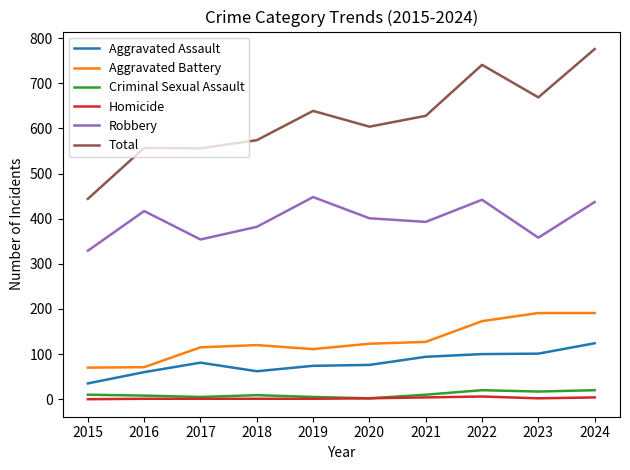

At which category does the chart reach its peak across all series?

2024